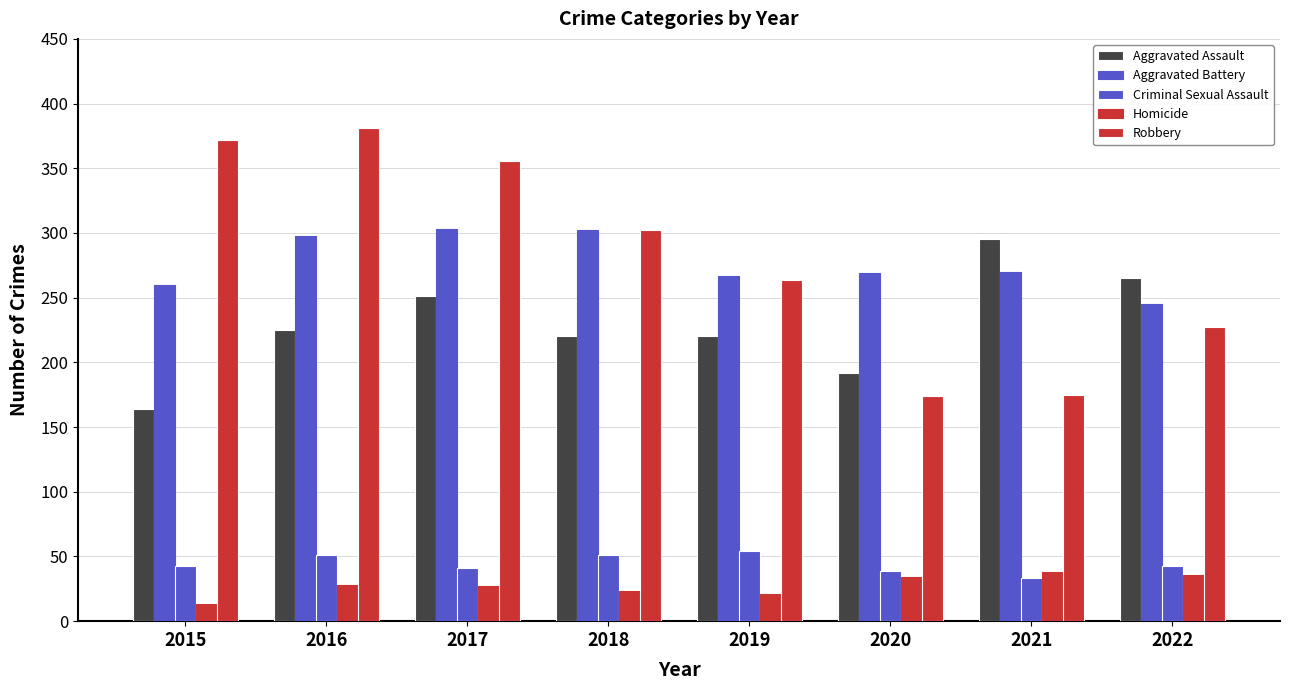

Is it true that Robbery equals 381 at 2016?

True